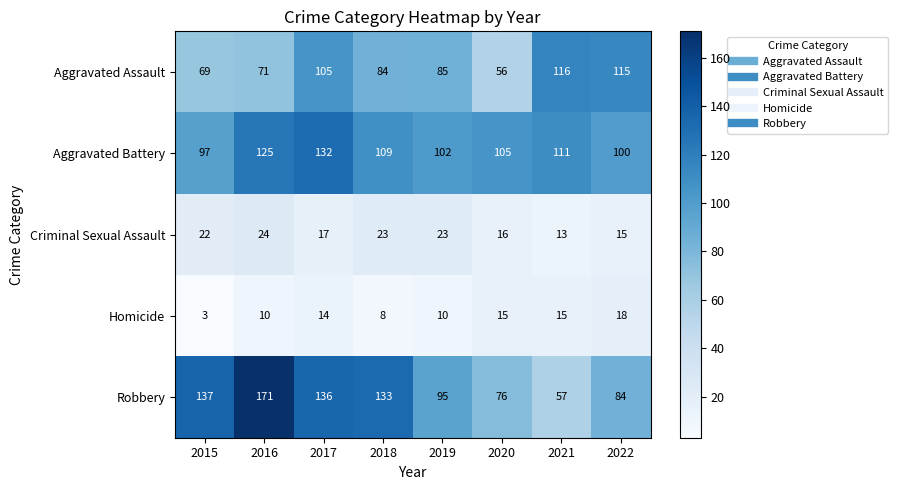

Where does the Aggravated Assault series first go above 85?

2017